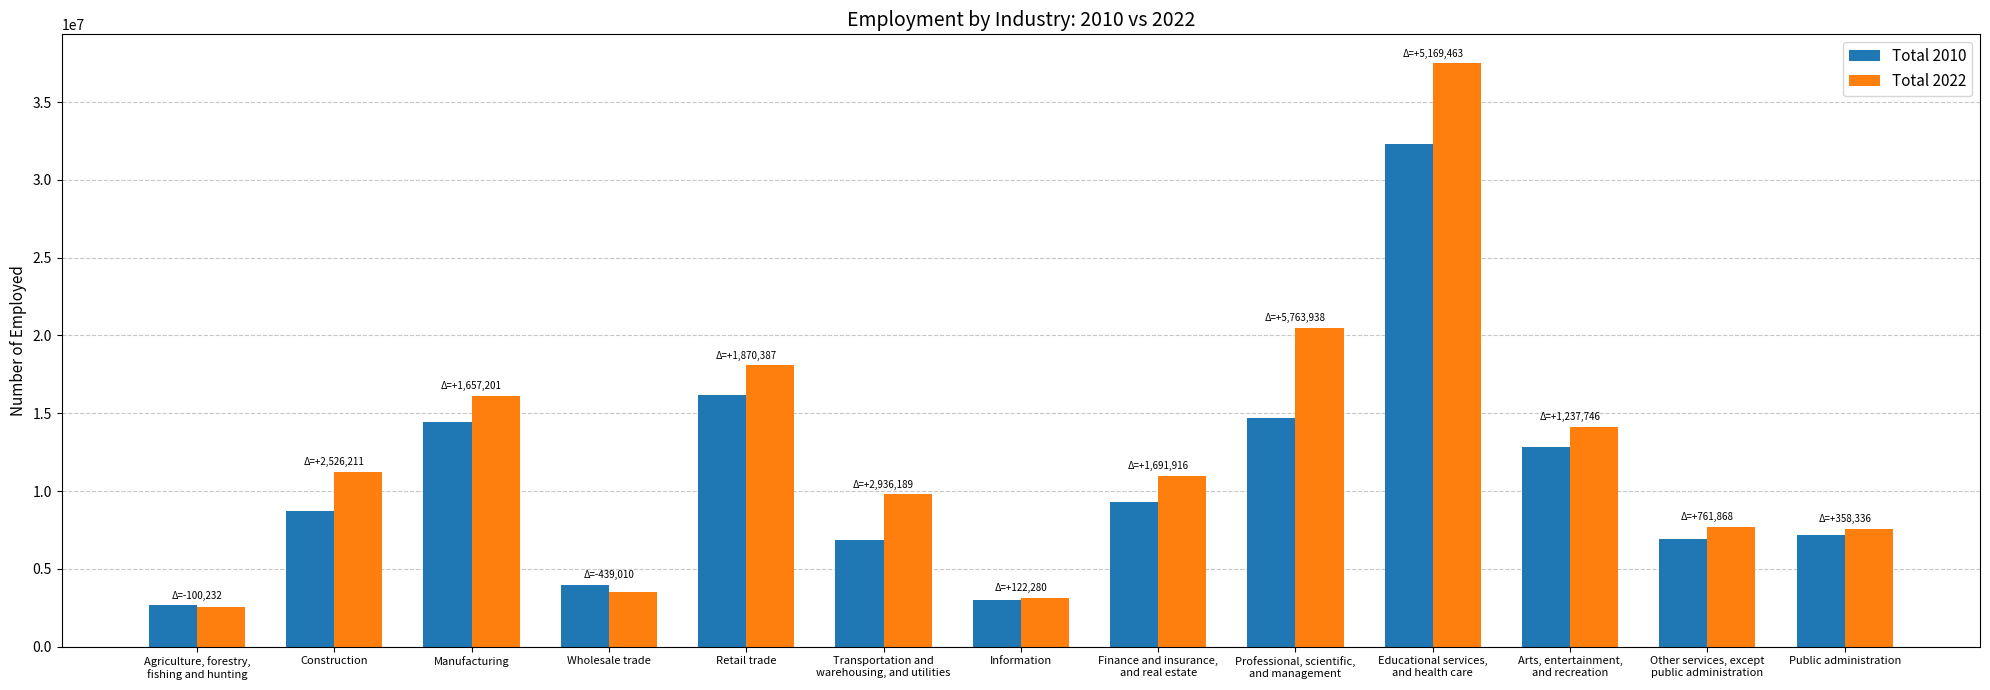

Which series has the largest range (max minus min)?

Total 2022